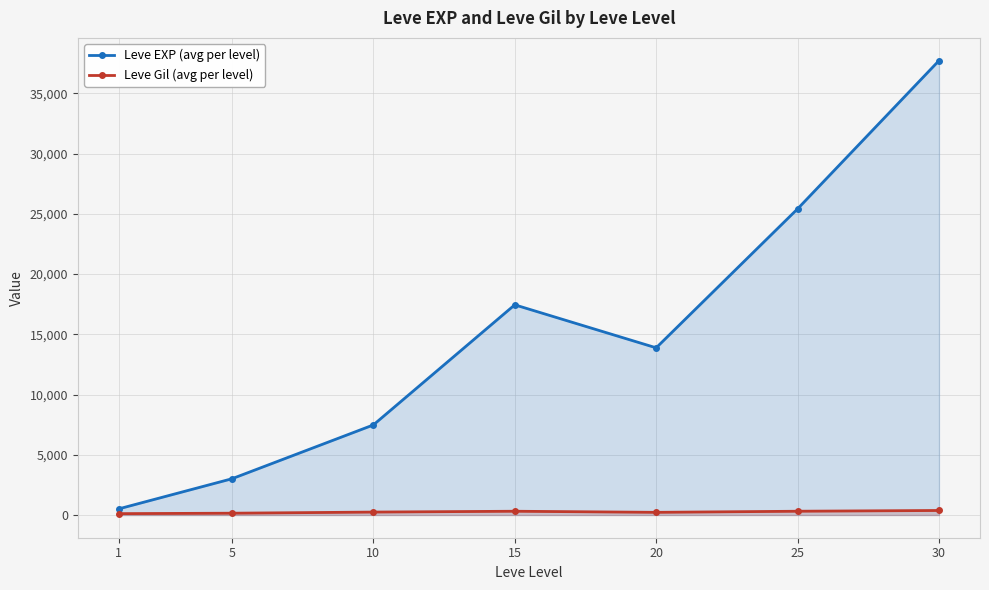

What is the minimum value for Leve EXP (avg per level)?

510.2